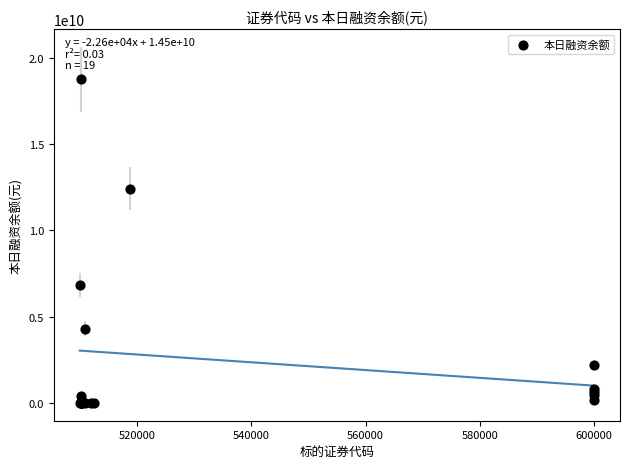

What Y value in the scatter plot is closest to 9376546523?

6823354541